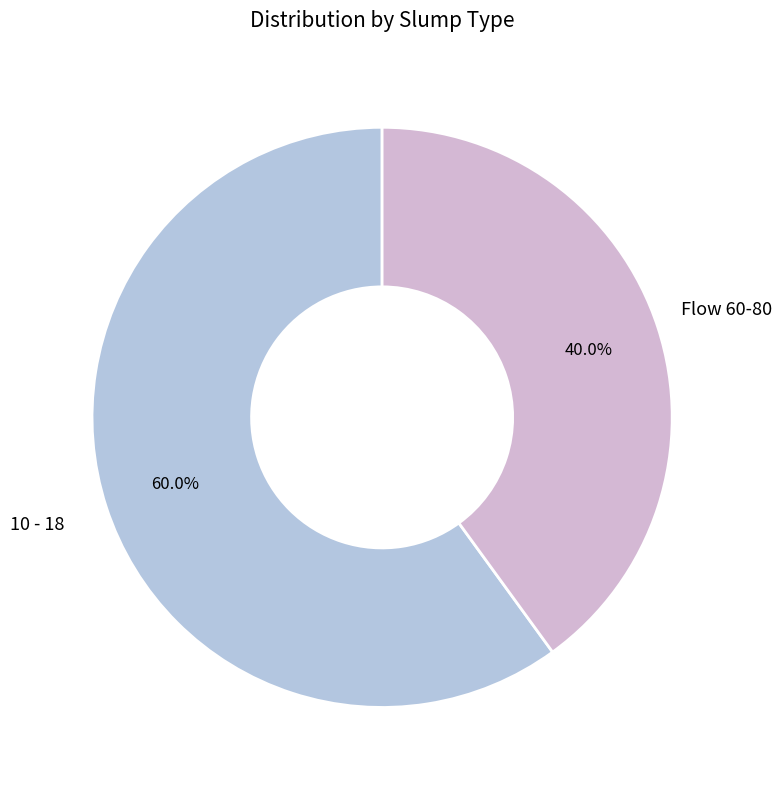

Which category has the biggest portion of the pie?

10 - 18